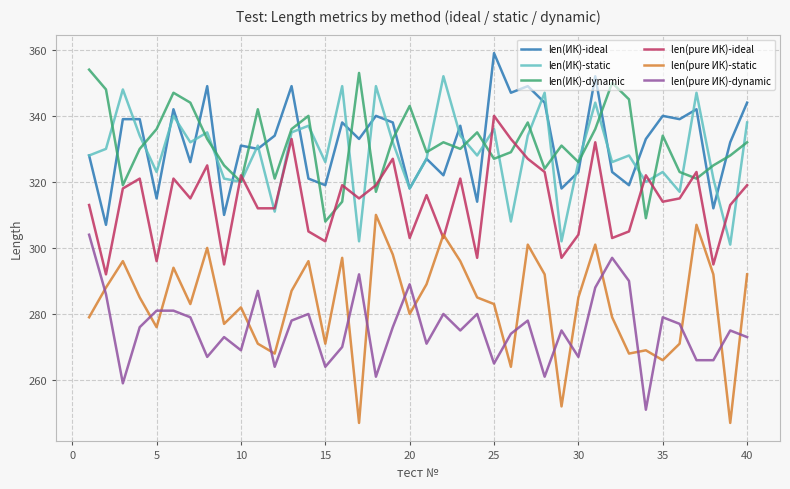

What is the difference between the second highest and minimum values in the len(ИК)-dynamic series?

45